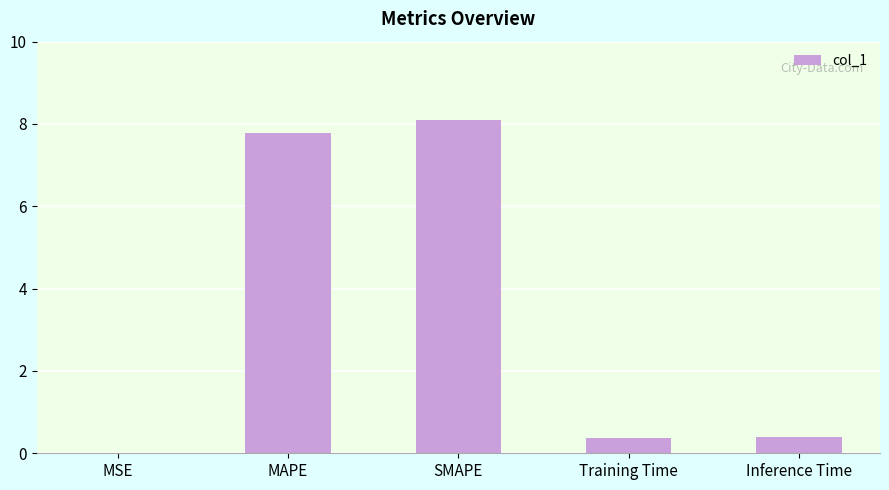

What is the greatest value displayed?

8.1